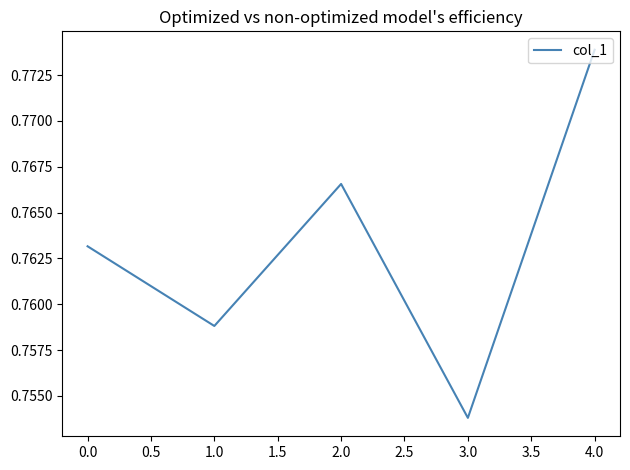

What position from the right is 1.0?

4